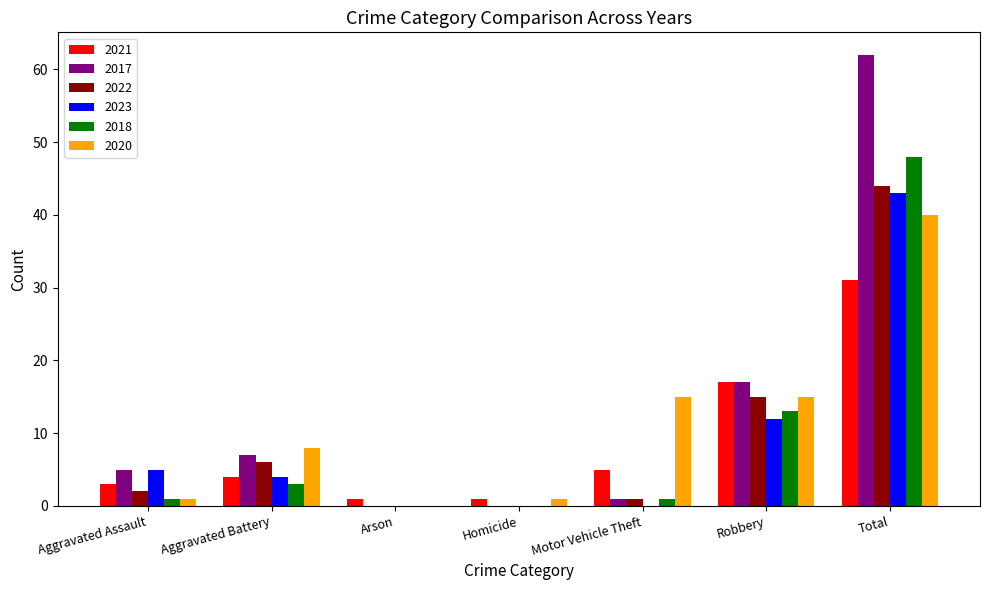

Which category has the highest value across all series?

Total